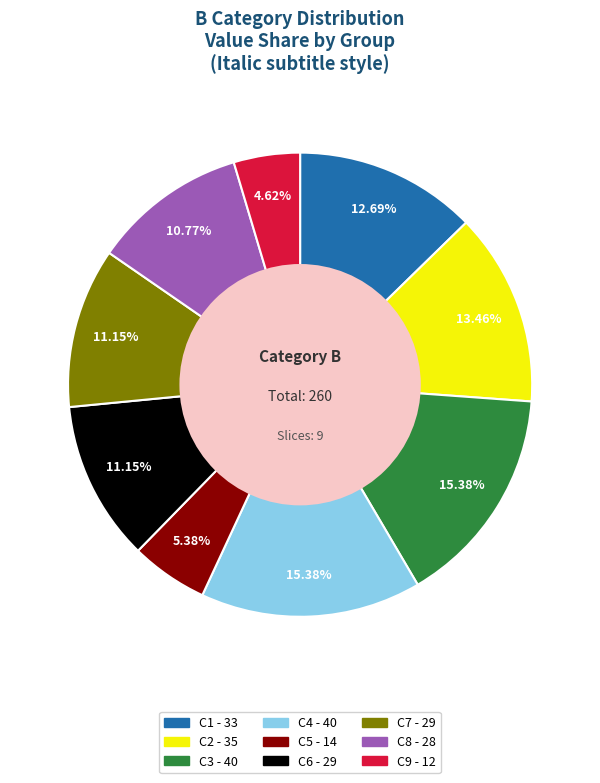

Between C9 and C5, which is larger?

C5